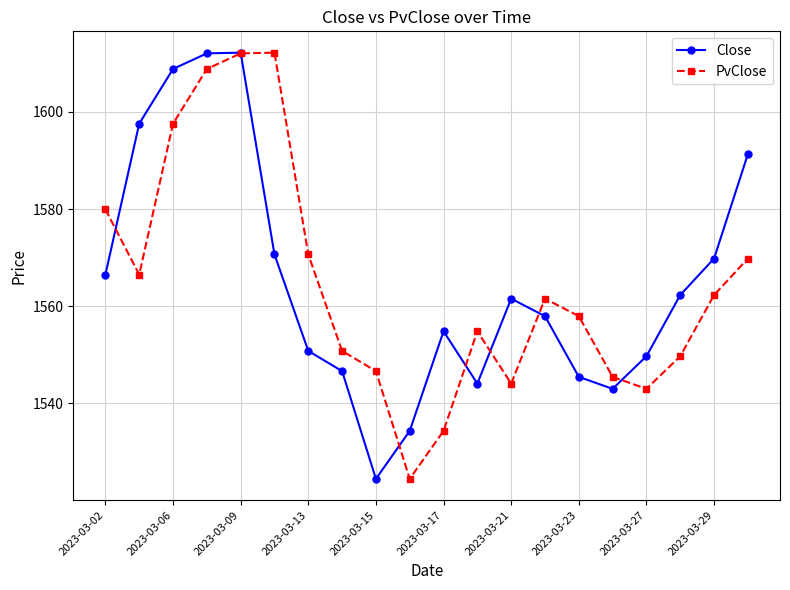

What is the value of the Close point at the 2nd from the left?

1597.6